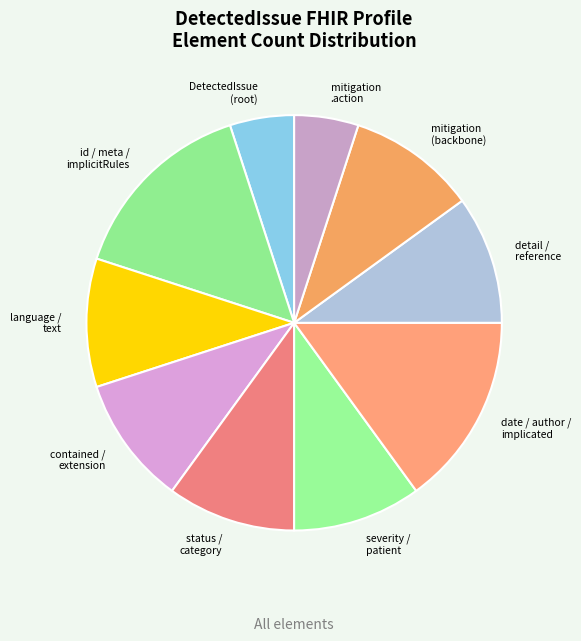

Combined, do detail / reference and mitigation .action account for over 50%?

No